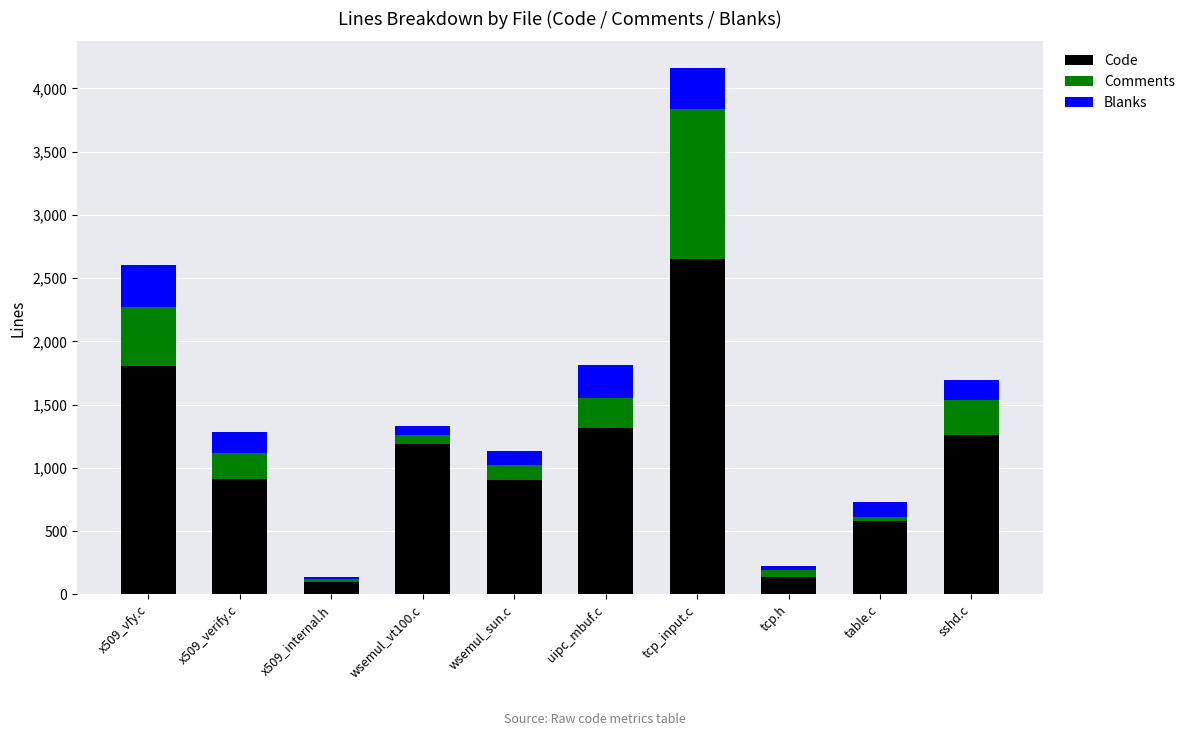

What is the lowest value of the Code series?

98